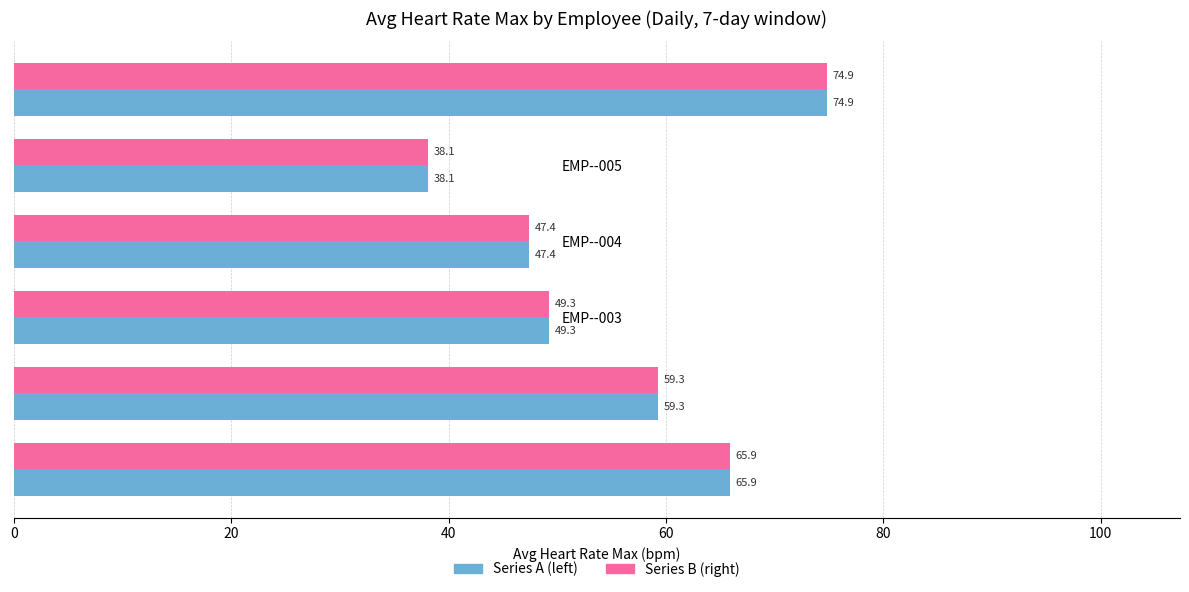

At which category is the sum across all series the highest?

EMP--006